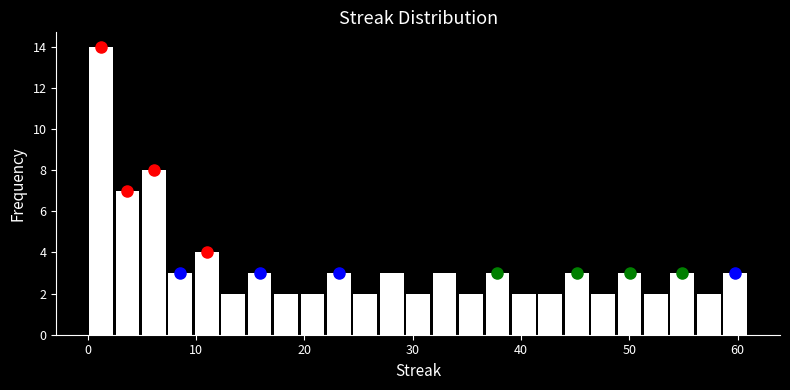

Read against the x-axis, roughly where is the centre of the tallest bar?

1